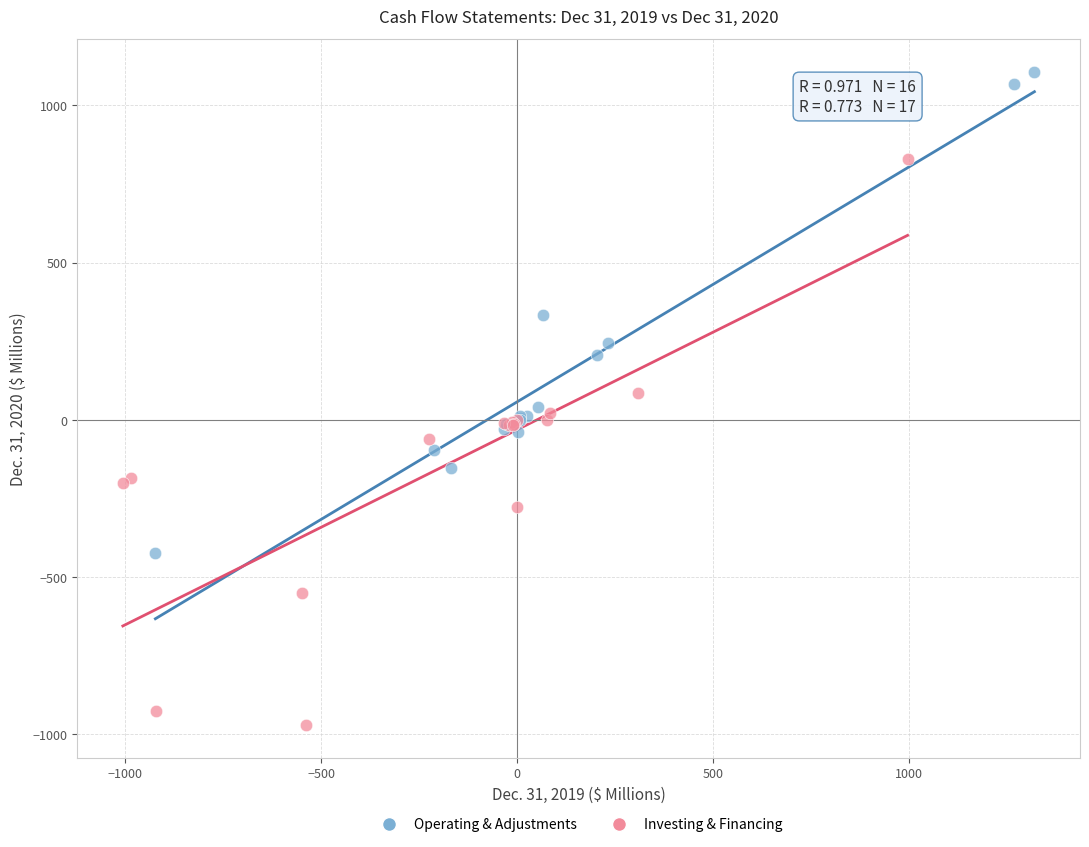

Which series contains the lowest Y value?

Investing & Financing